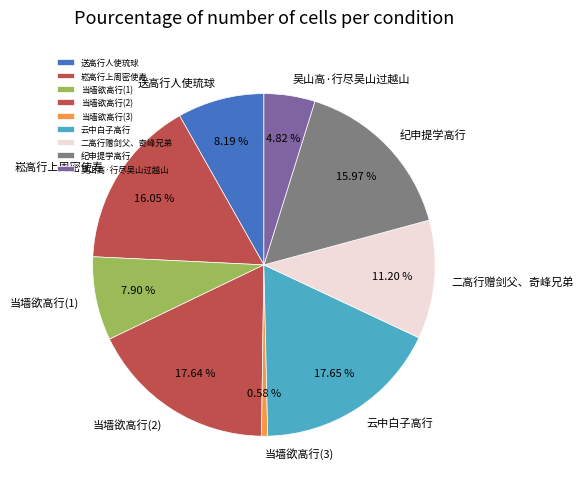

To the nearest percent, what percentage of the pie is 送高行人使琉球?

8%